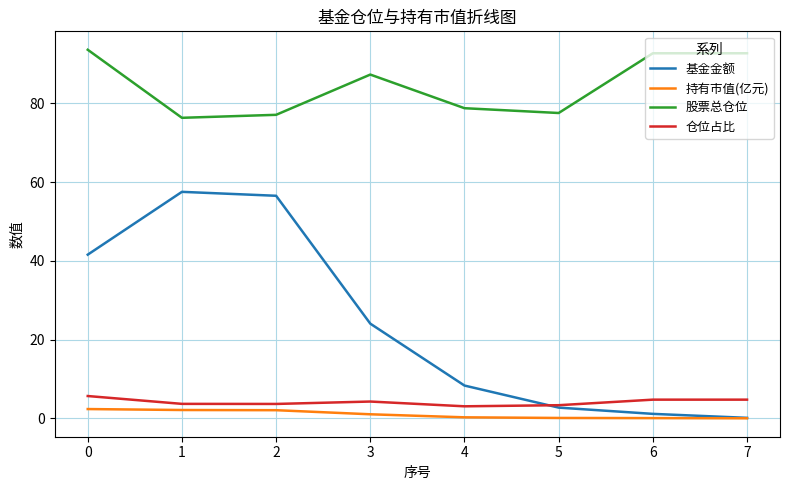

Is it true that 持有市值(亿元) equals 0.1 at 5?

True